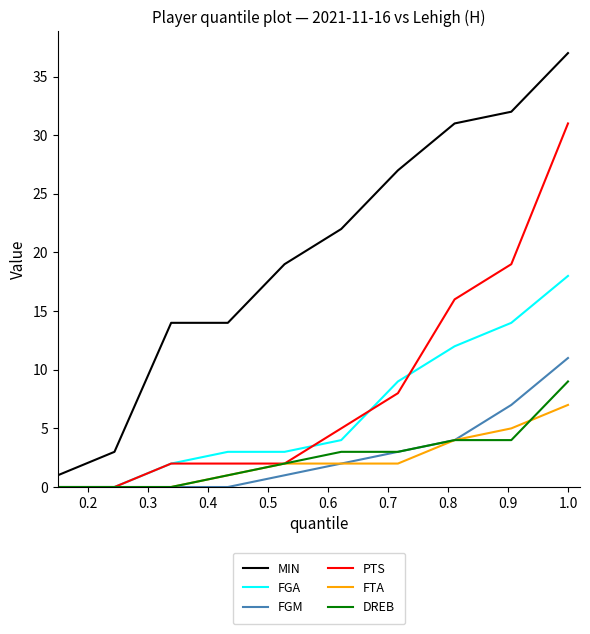

Count the number of categories in the chart.

10